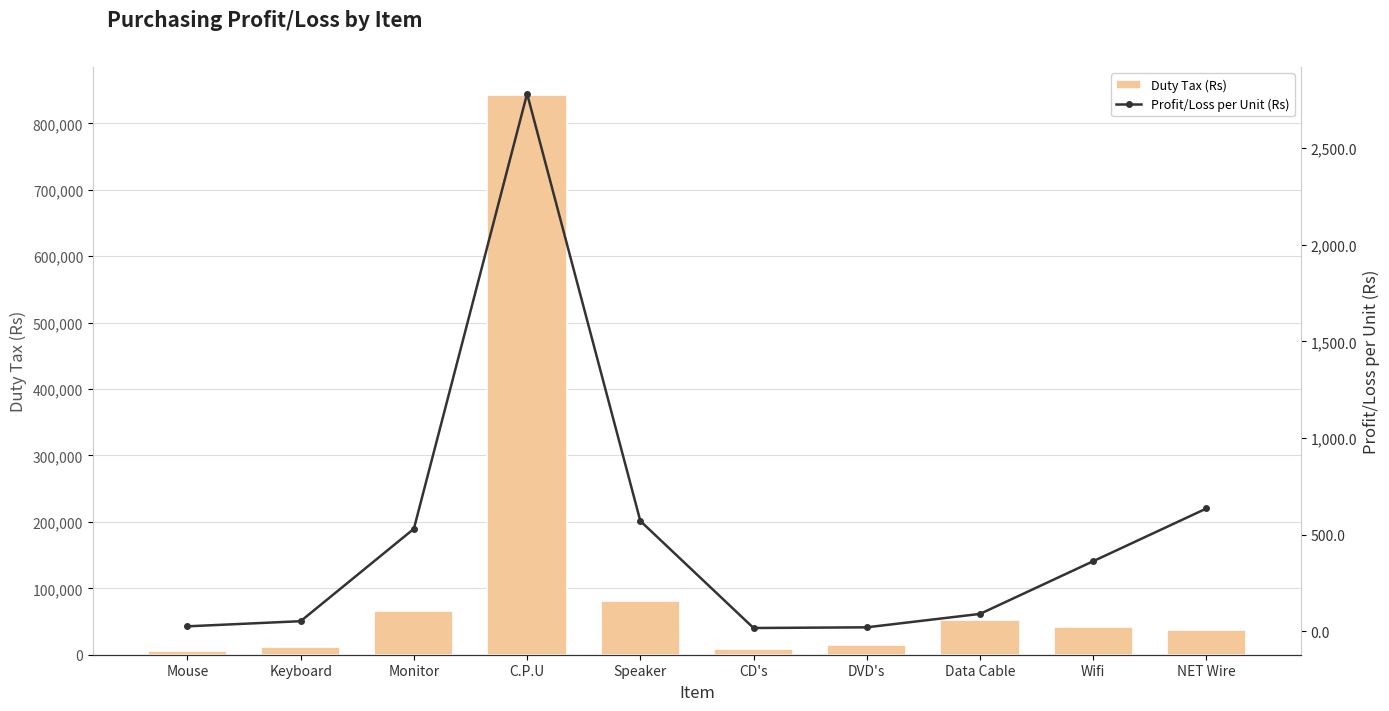

What is the highest value of the Duty Tax (Rs) series?

842880.0